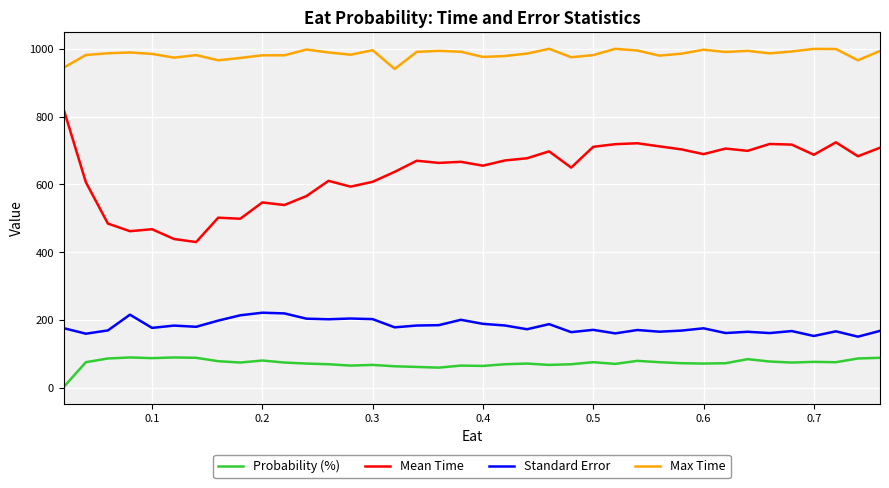

Which series has the widest spread of values?

Mean Time